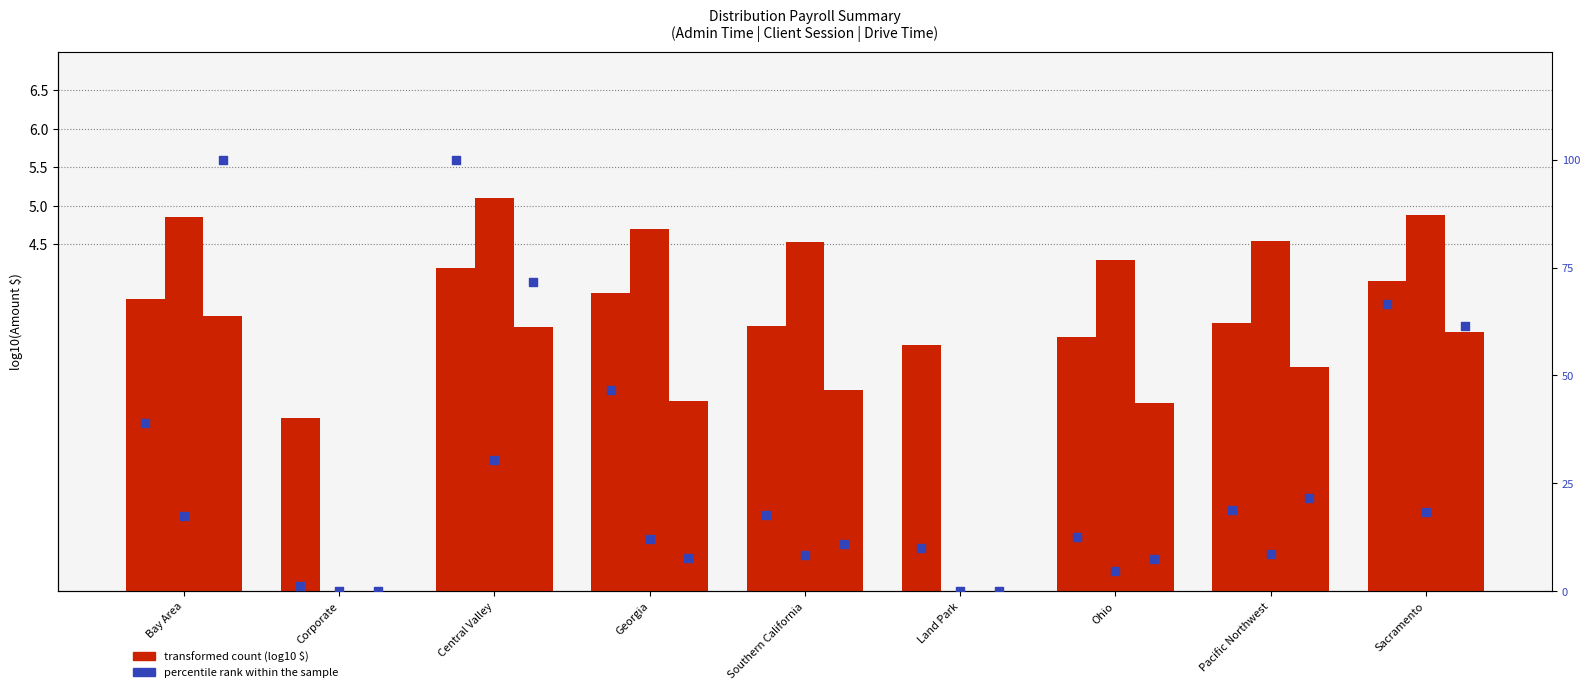

Which series has the largest total across all categories?

percentile rank within the sample